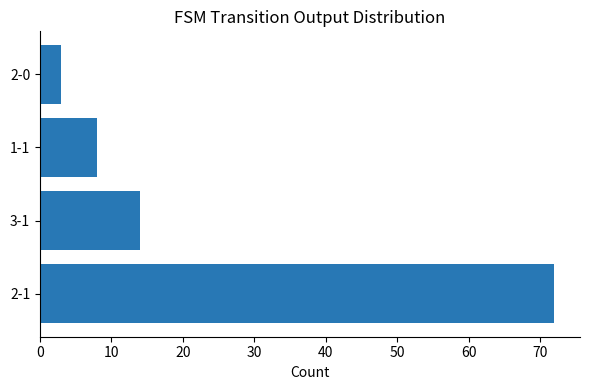

Reading bottom to top, list all the values displayed in this chart.

72	14	8	3